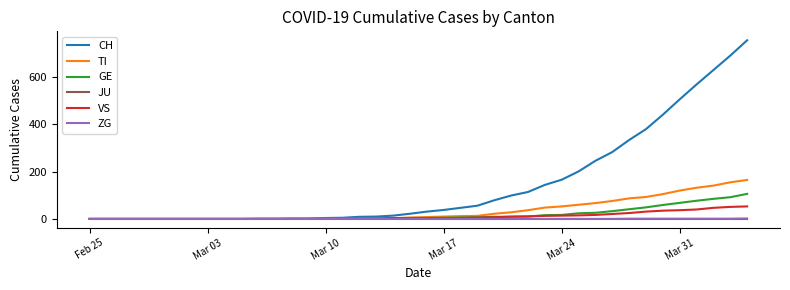

Which series has the largest range (max minus min)?

CH